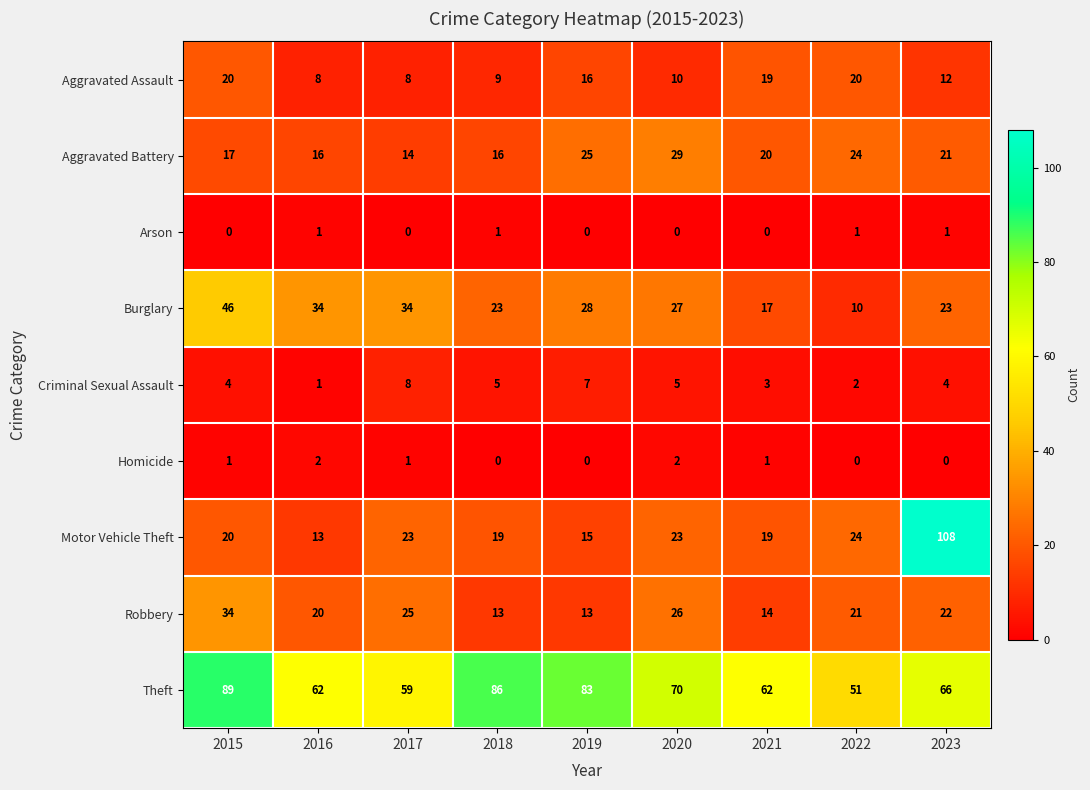

What is the minimum value for Motor Vehicle Theft?

13